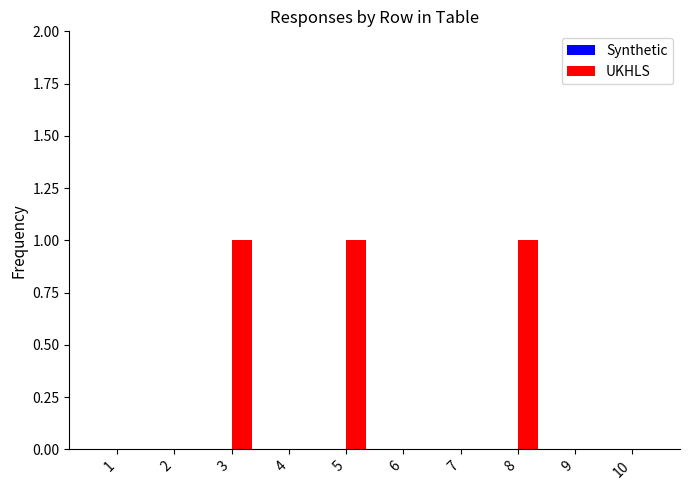

Reading left to right, extract all data points from this chart.

1=0	2=0	3=1	4=0	5=1	6=0	7=0	8=1	9=0	10=0